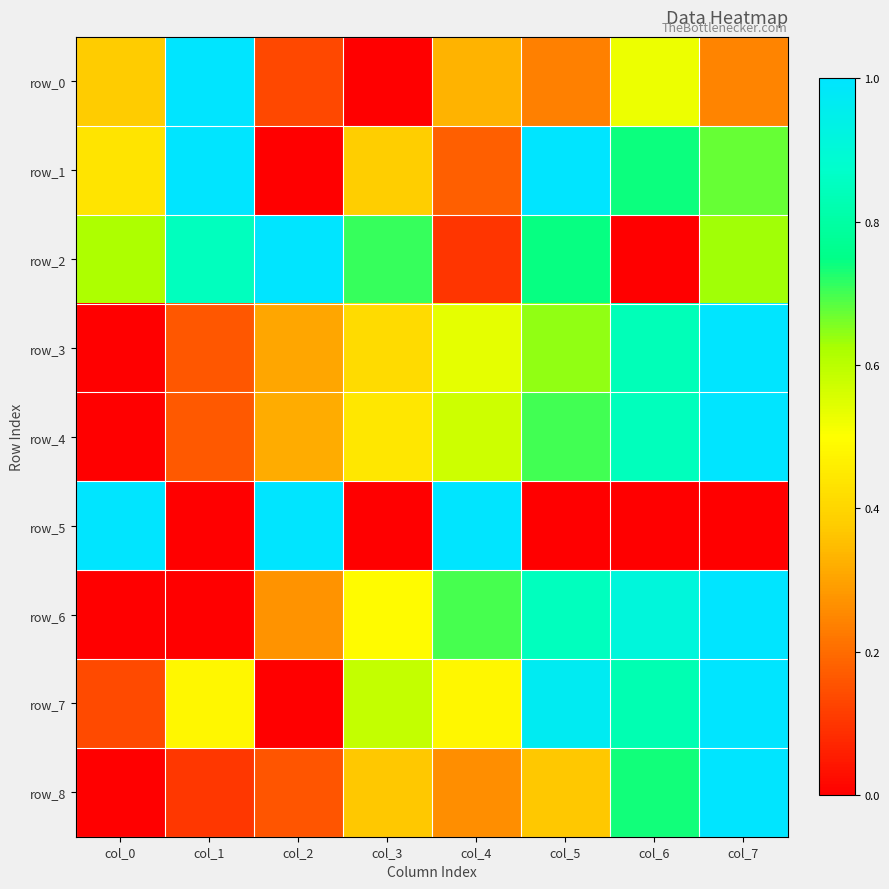

Is it true that row_1 equals -0.7 at col_2?

False